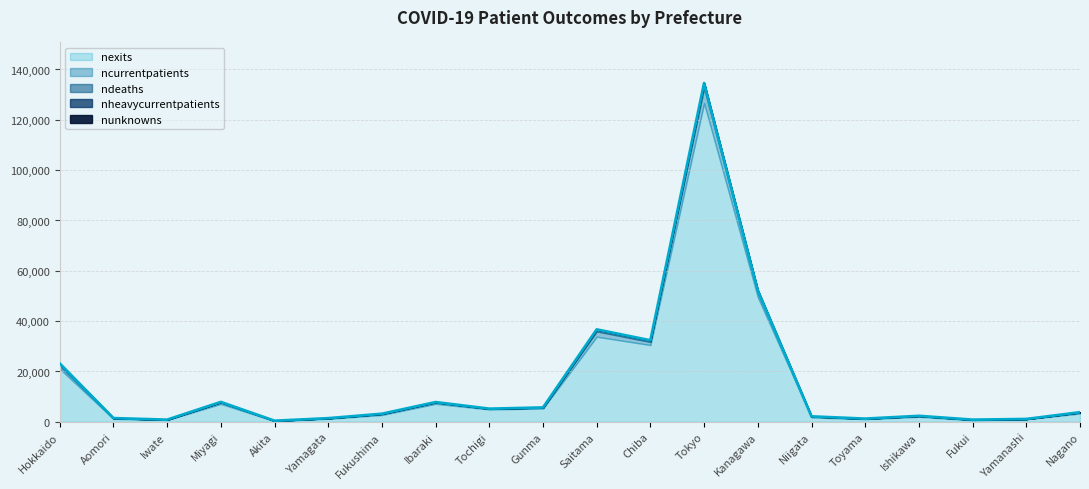

What position from the left is Tochigi?

9